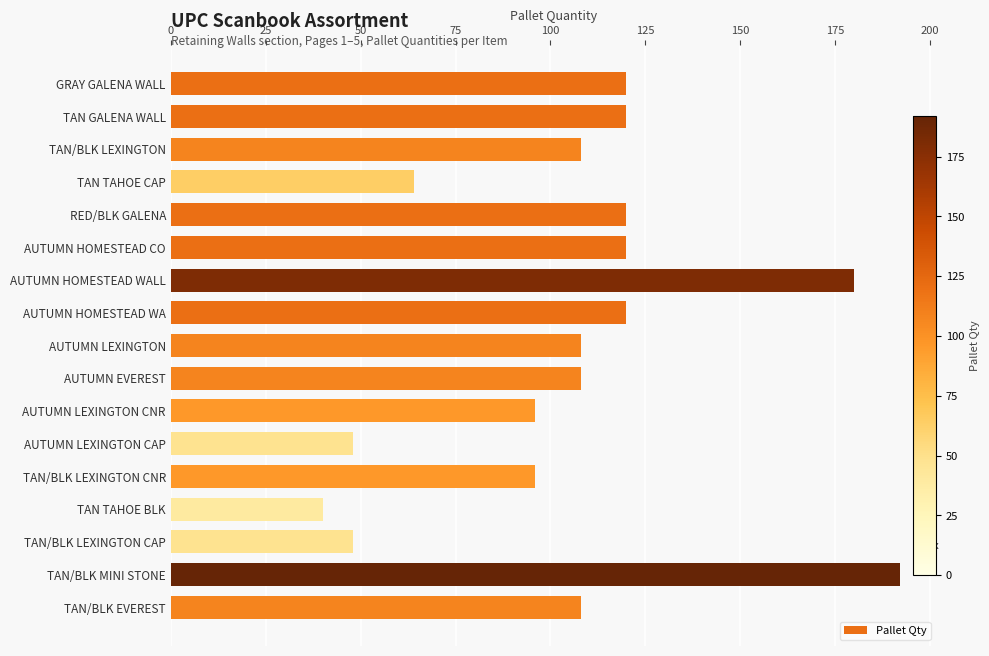

True or false: the data shows 189 at AUTUMN HOMESTEAD WA.

False